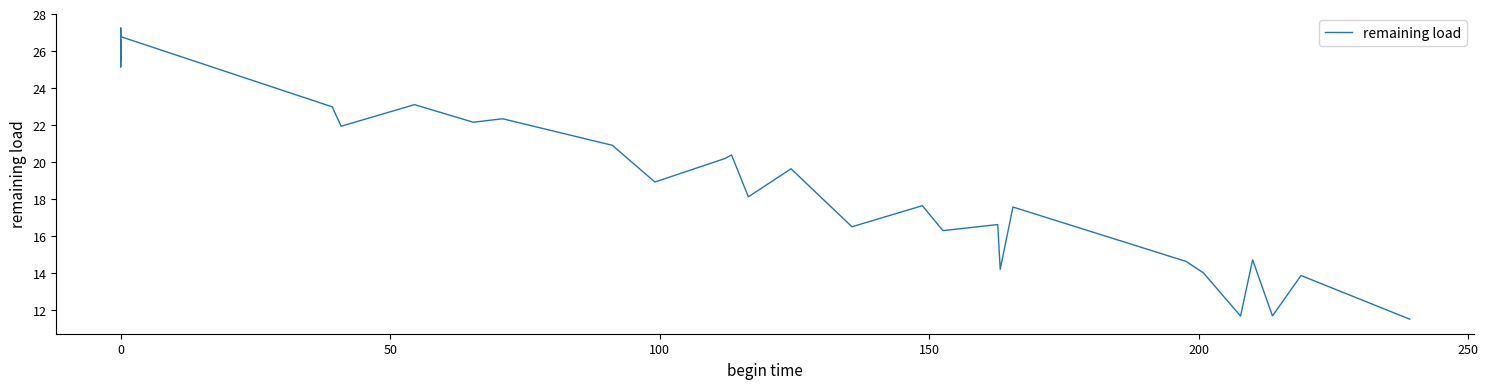

Count the number of categories in the chart.

30